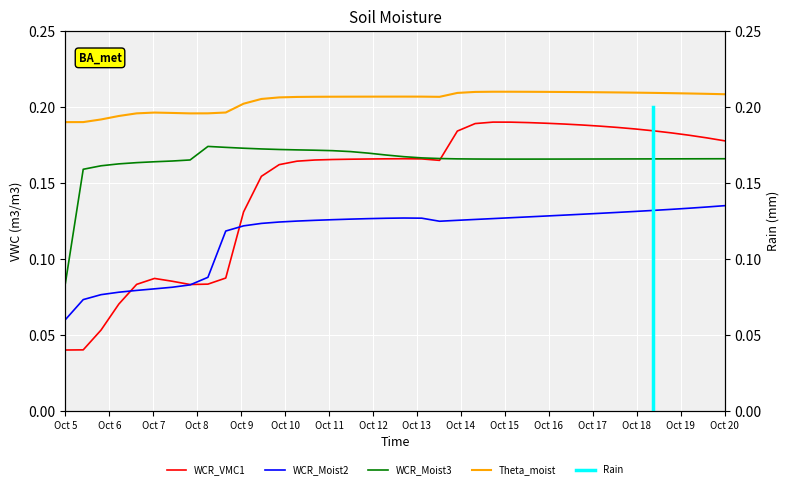

What is the average value of the WCR_Moist2 series?

0.1